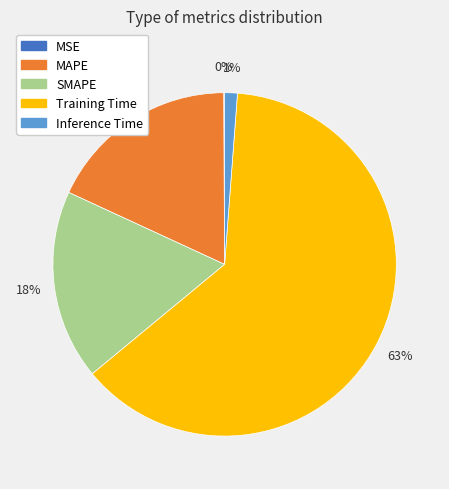

Does any single category account for the majority?

Yes